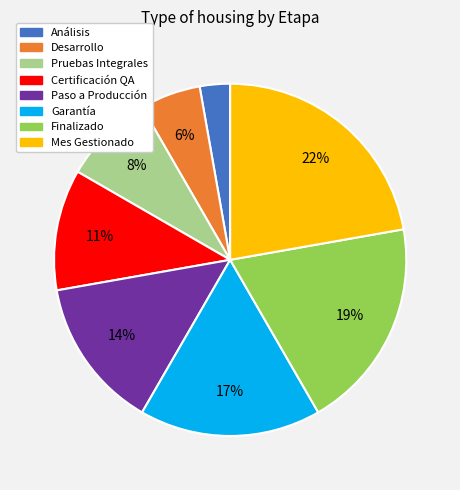

Which has a higher value, Finalizado or Desarrollo?

Finalizado